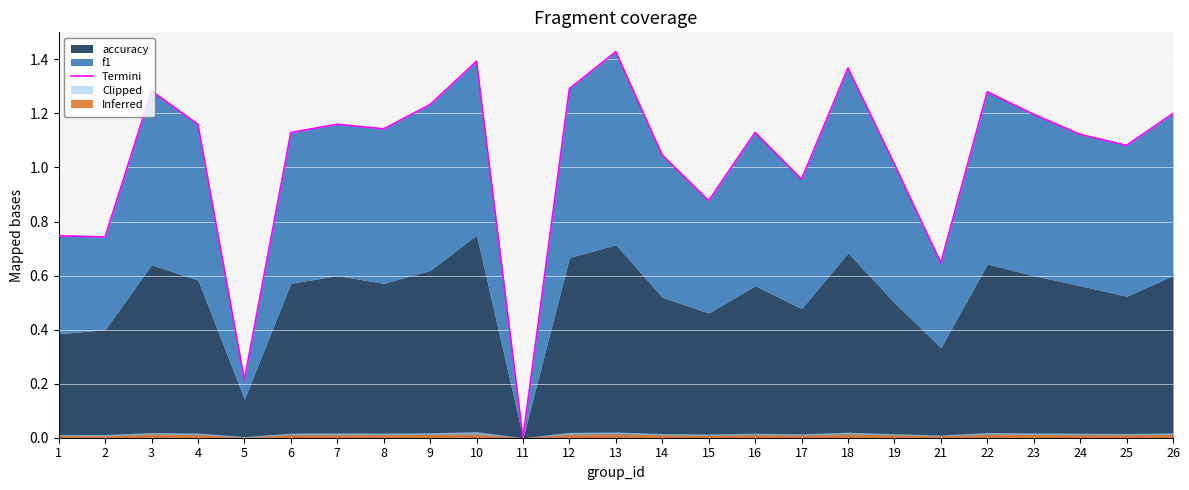

List the labels in order of value, smallest first.

11, 5, 21, 2, 1, 15, 17, 19, 14, 25, 24, 6, 16, 8, 4, 7, 23, 26, 9, 22, 3, 12, 18, 10, 13